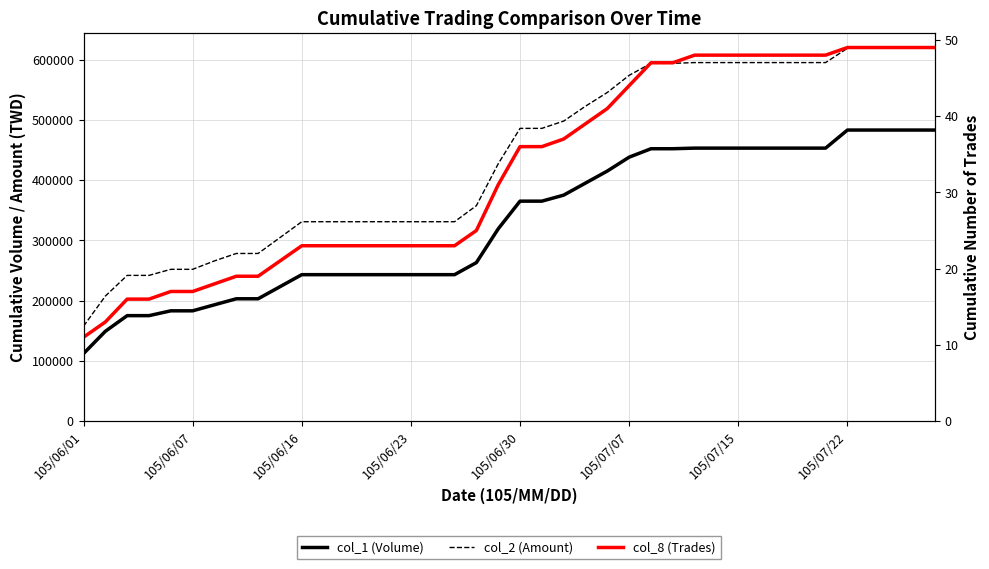

Which series has the largest total across all categories?

col_2 (Amount)